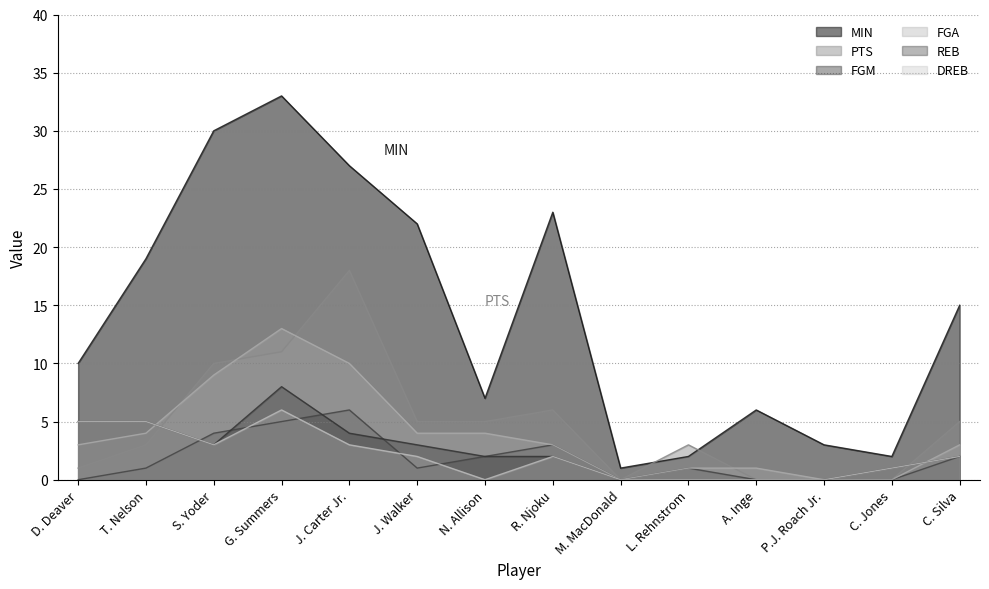

Which series has the widest spread of values?

MIN